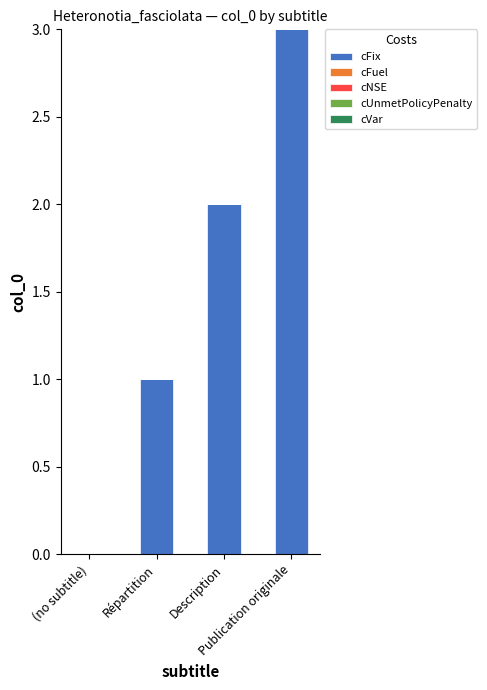

What is the maximum value shown in the chart?

3